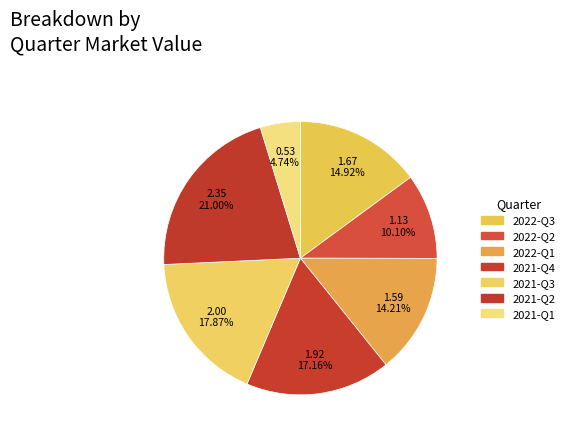

Count the number of slices in the pie.

7